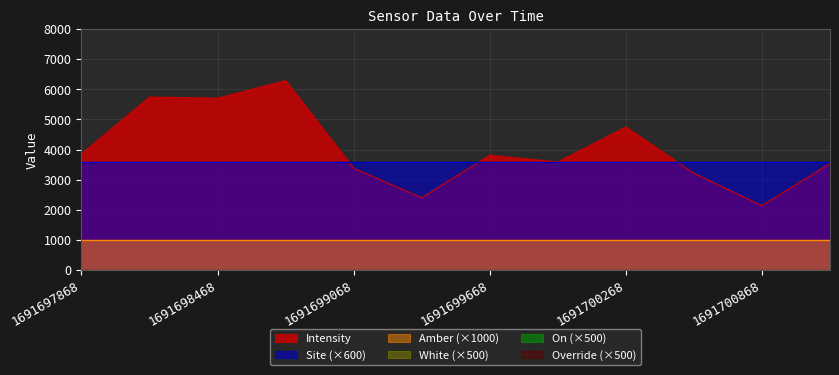

How many data points does each series have?

12